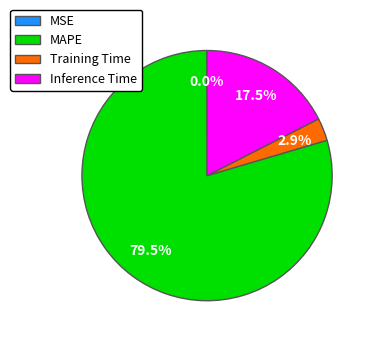

Is the sum of Training Time and Inference Time greater than half?

No